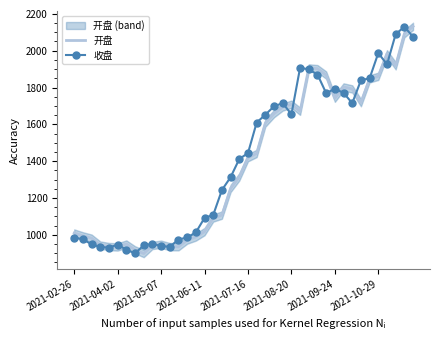

What is the highest value of the 开盘 series?

2132.2